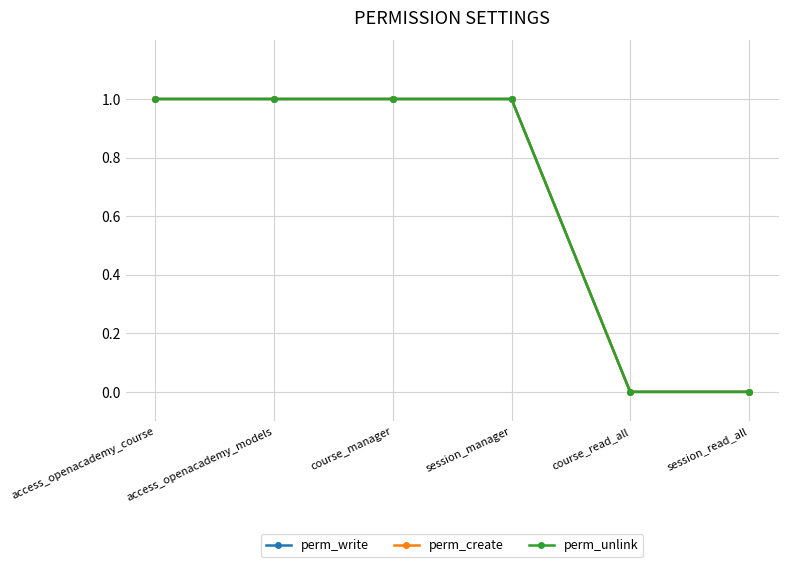

True or false: perm_write has a value of 1 at course_manager.

False